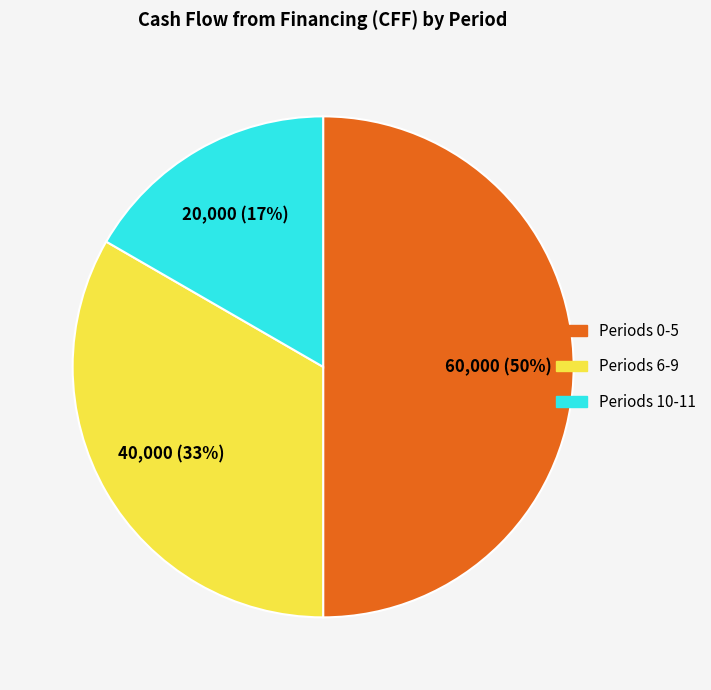

Count the number of slices in the pie.

3